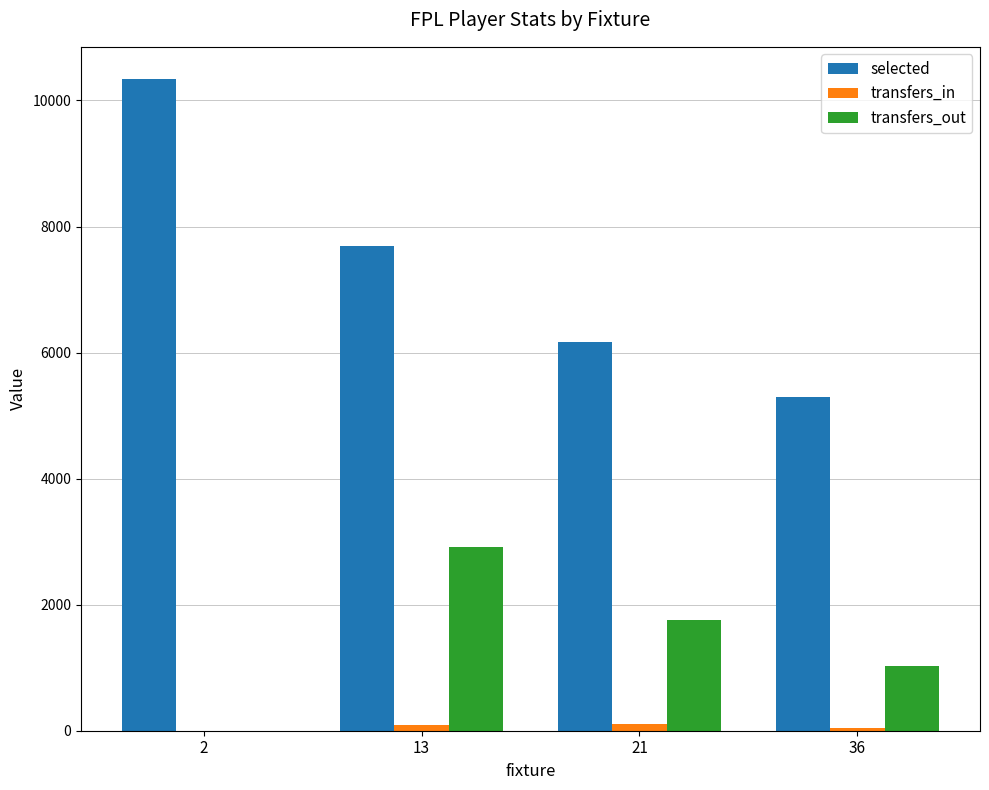

What is the sum of all transfers_out values?

5709